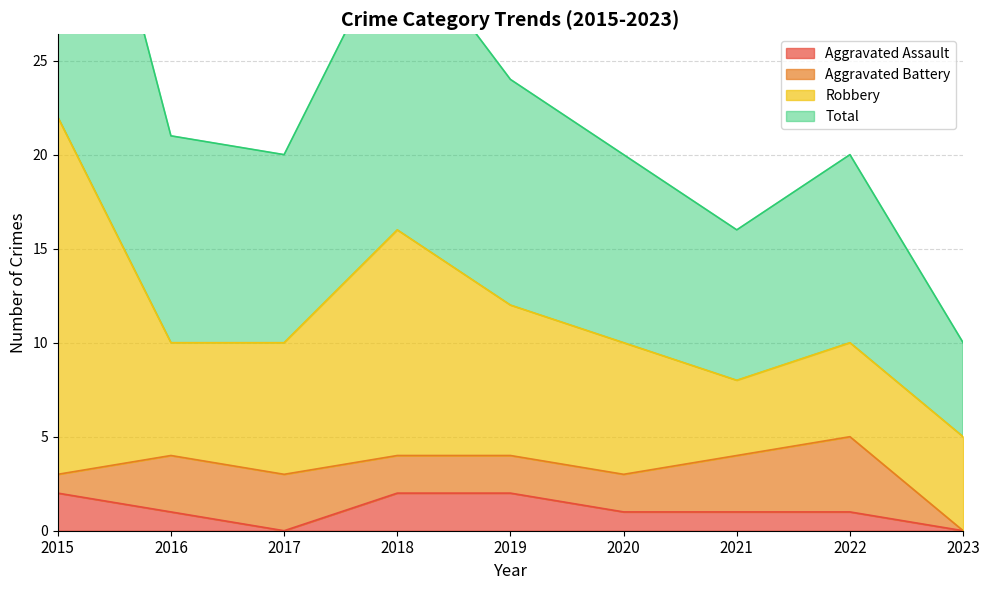

What is the greatest value displayed?

44